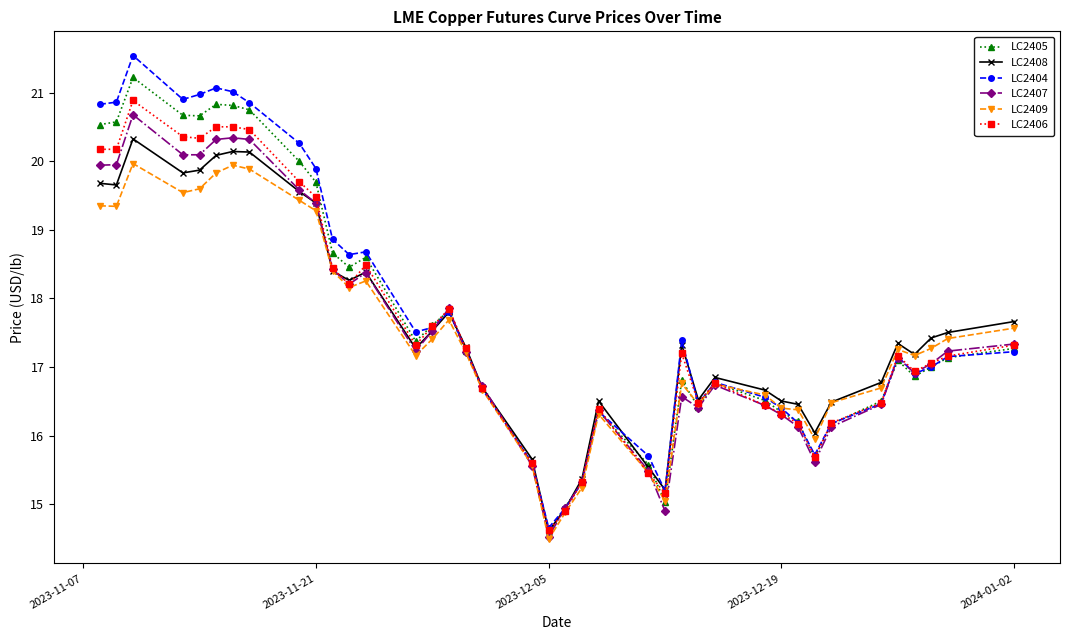

How many series are shown in this chart?

6